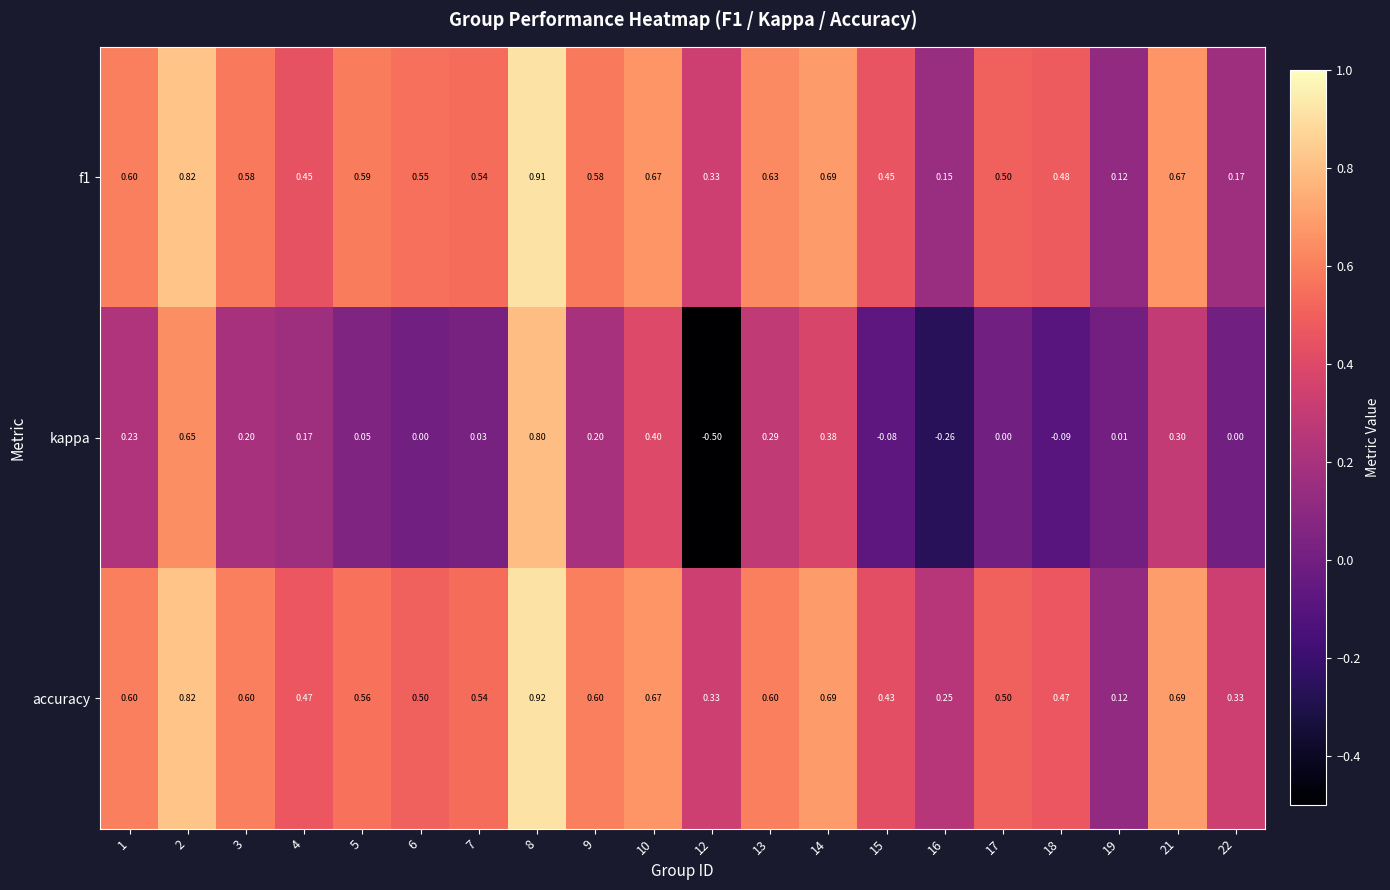

At how many categories does at least one series exceed 0?

20